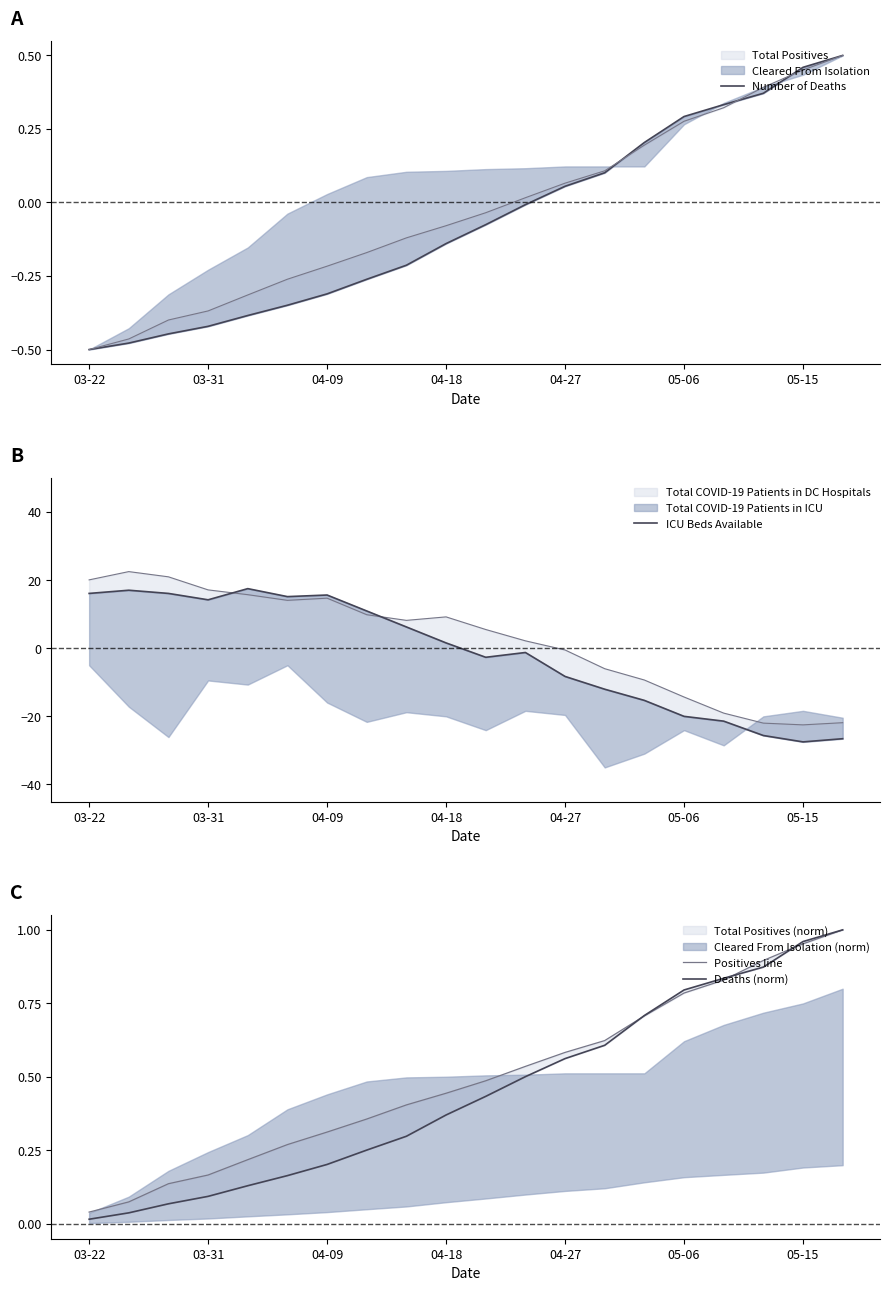

How many lines are shown in the chart?

4